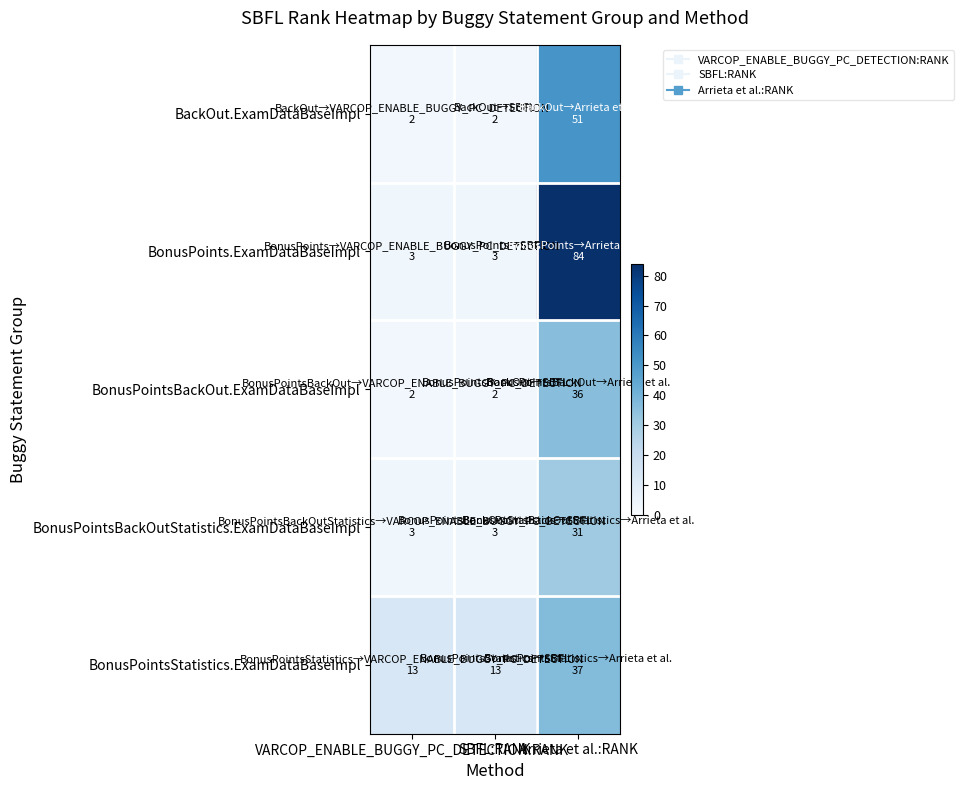

Which series has the largest range (max minus min)?

BonusPoints.ExamDataBaseImpl